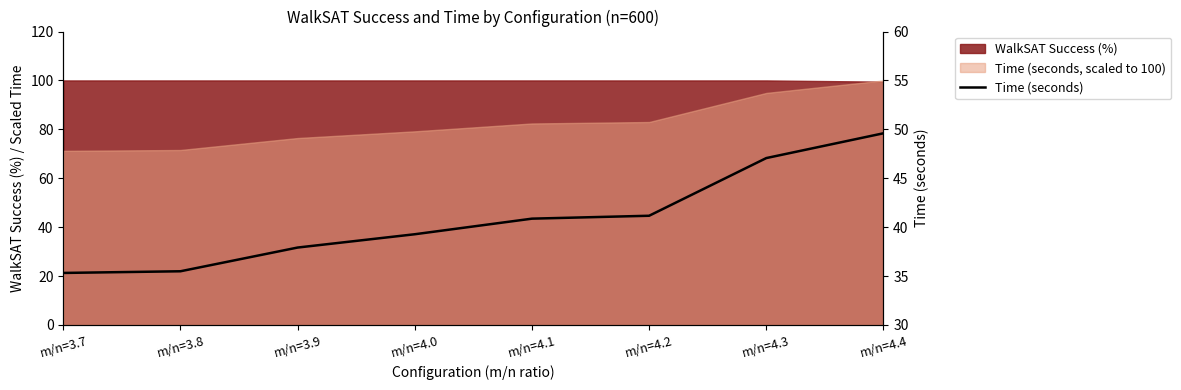

Reading left to right, list all the values displayed in this chart.

m/n=3.7=35.3	m/n=3.8=35.5	m/n=3.9=37.9	m/n=4.0=39.3	m/n=4.1=40.9	m/n=4.2=41.2	m/n=4.3=47.1	m/n=4.4=49.6